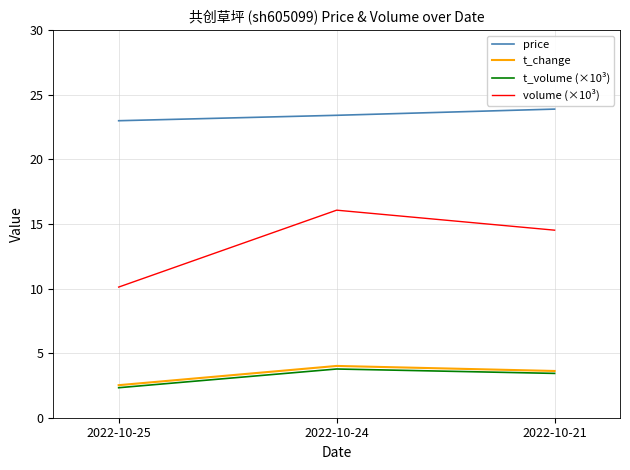

Is the value of t_volume (×10³) at 2022-10-24 greater than the value of volume (×10³) at 2022-10-21?

No